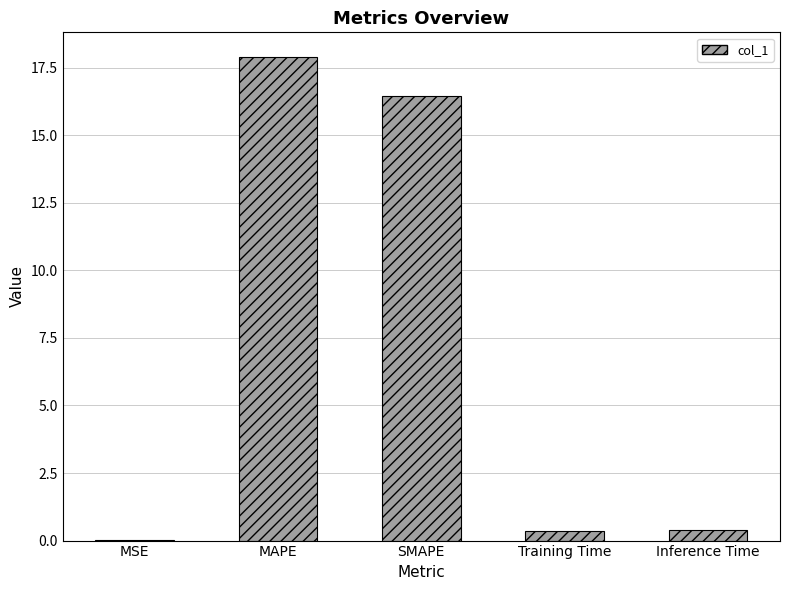

Between Inference Time and SMAPE, which is larger?

SMAPE